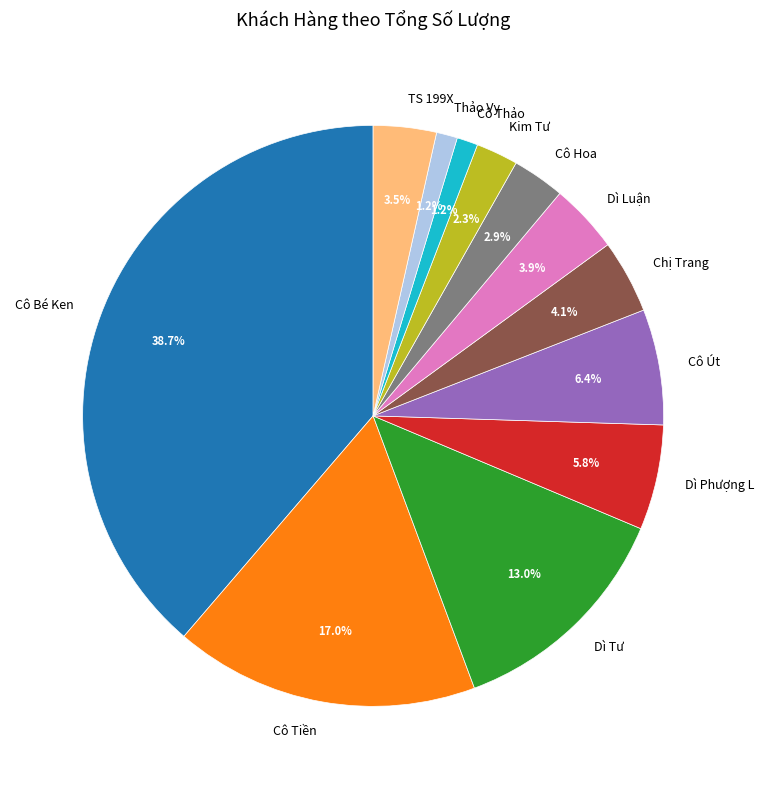

True or false: Kim Tư accounts for 8% of the total.

False